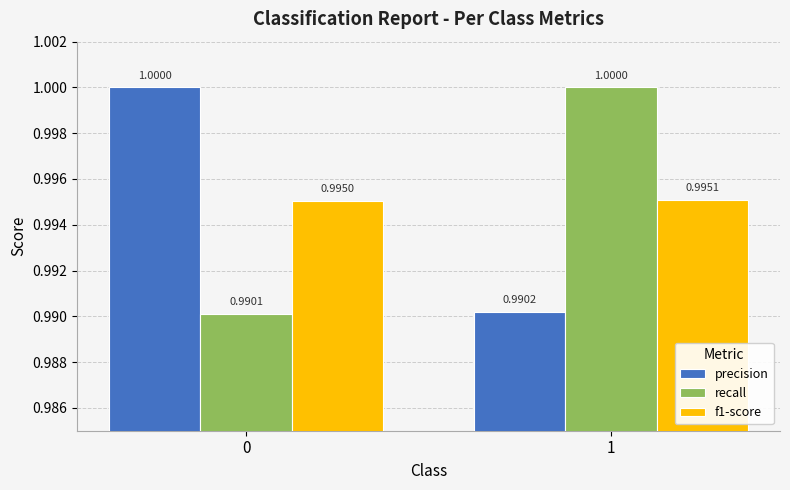

Count the precision values in the range 0 to 1.

2